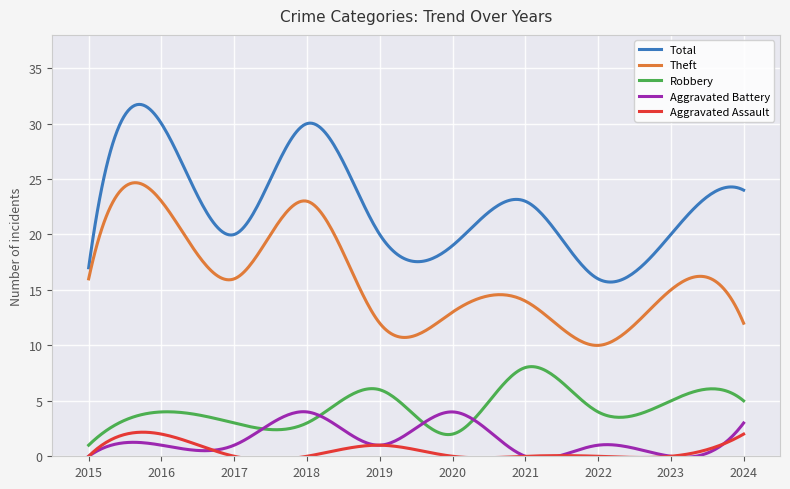

Which series has the largest range (max minus min)?

Total